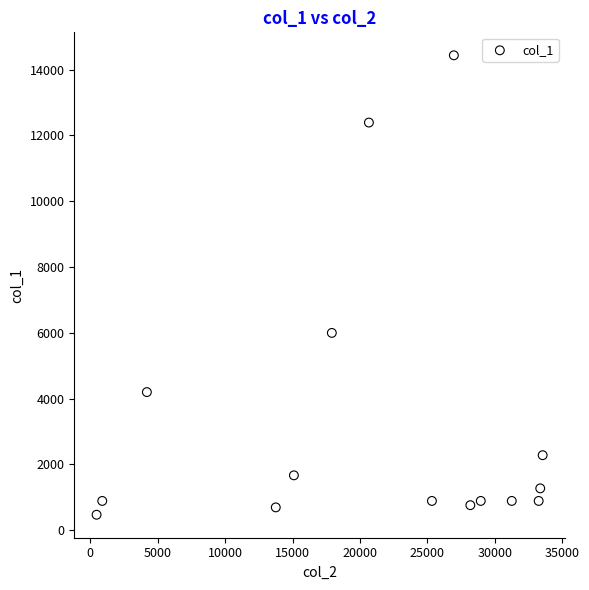

What Y value in the scatter plot is closest to 7453?

5998